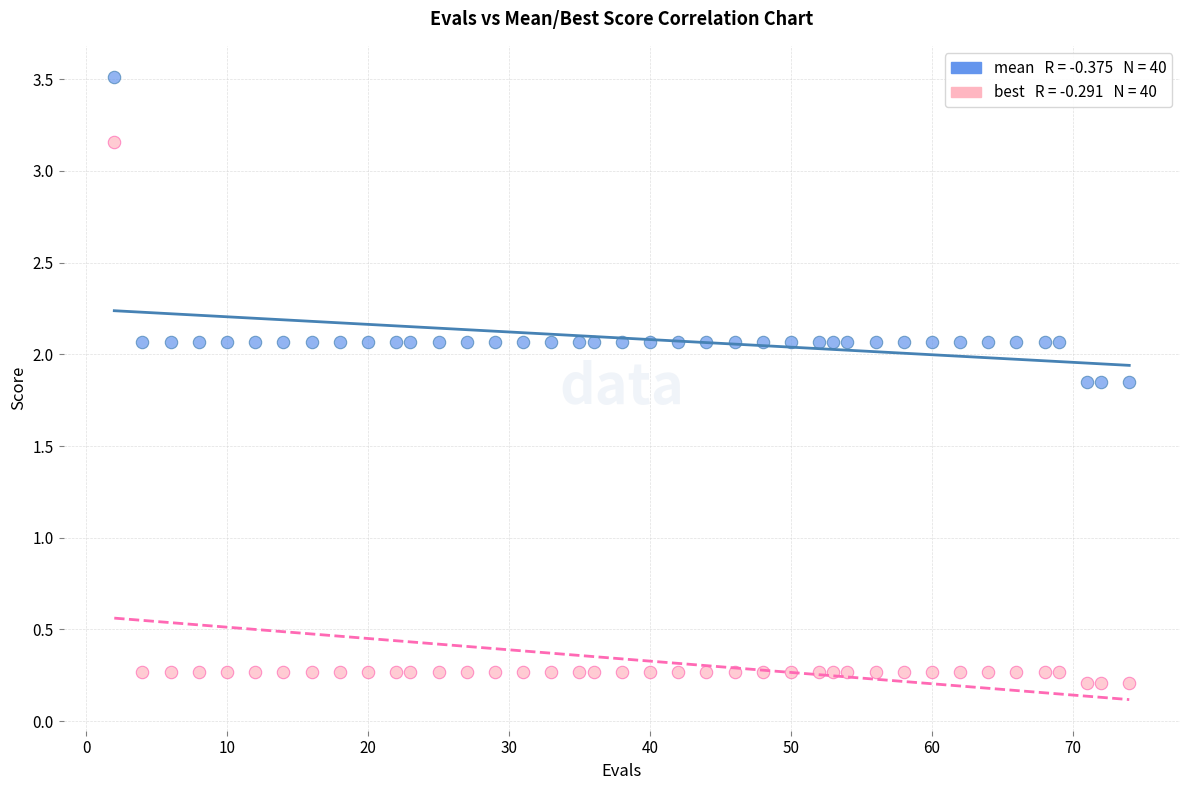

Across all data points, what is the range of Y values (max minus min)?

3.3